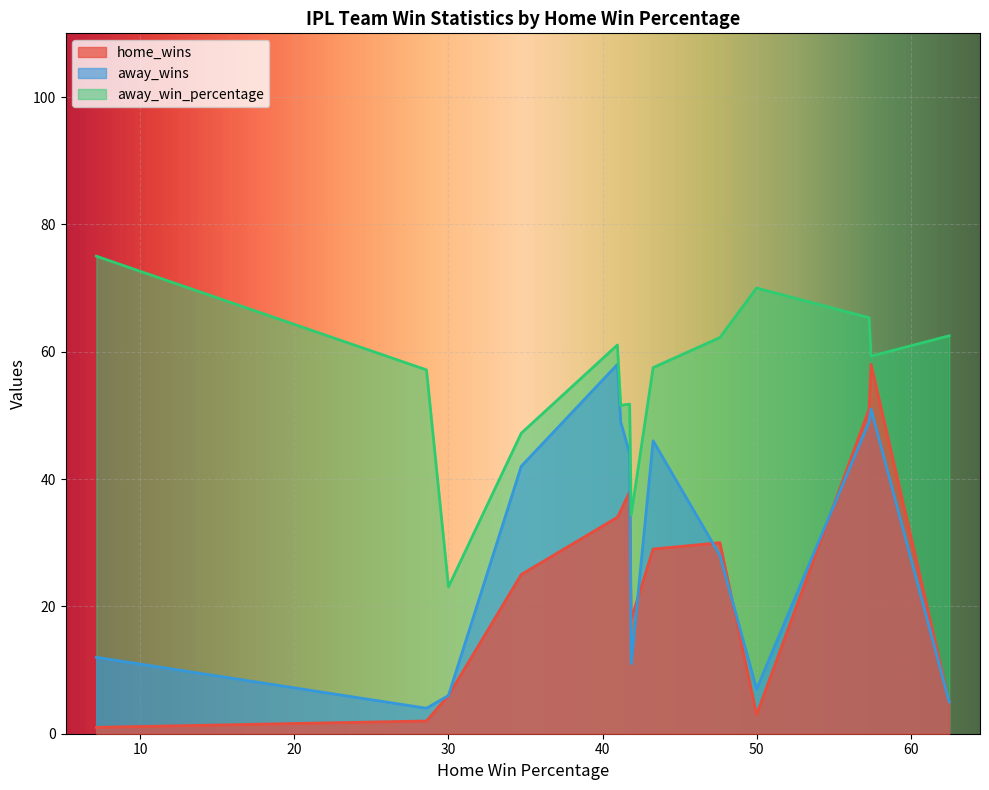

What is the maximum value for away_wins?

58.0